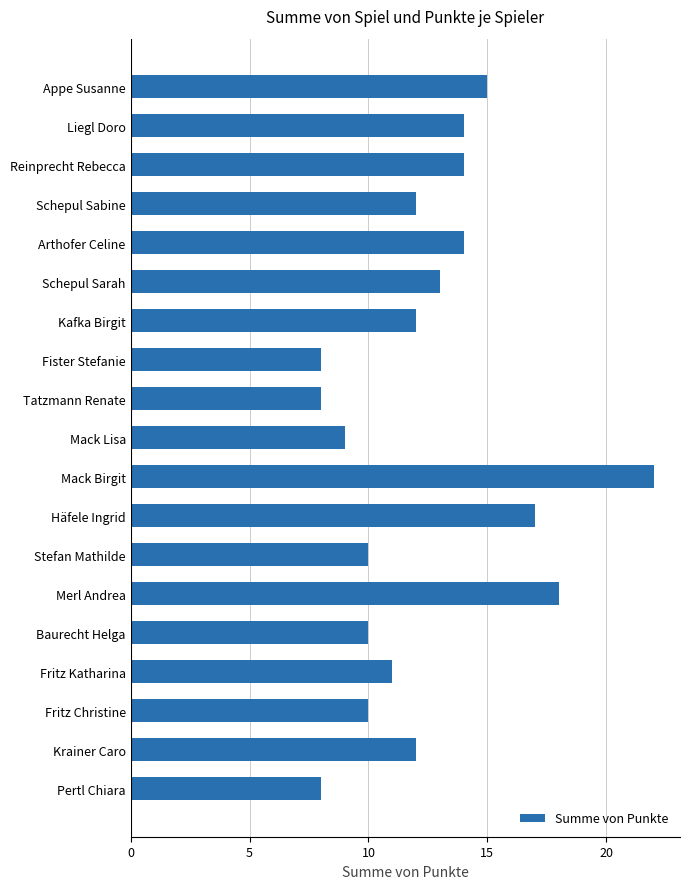

What is the smallest value displayed?

8